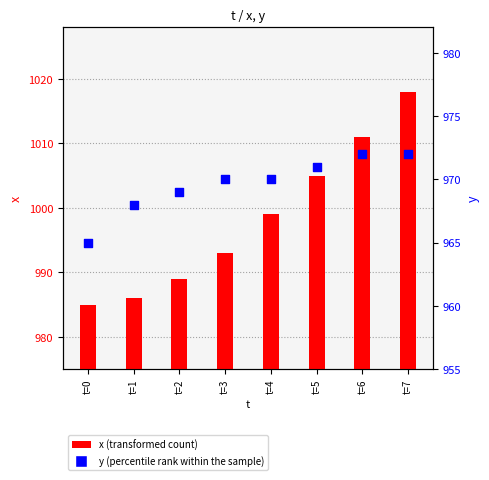

Which series has the largest total across all categories?

x